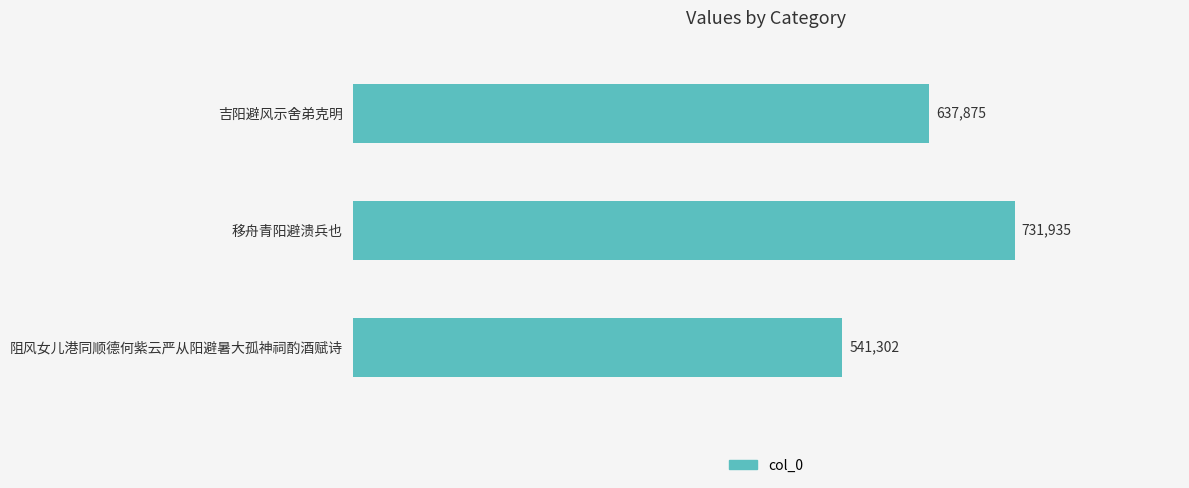

The value at 移舟青阳避溃兵也 is 263405. True or false?

False